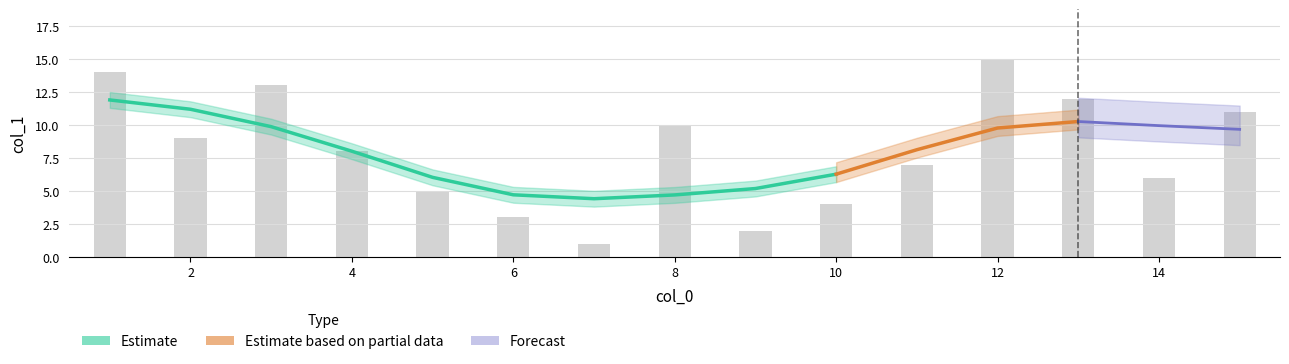

At which label does the data first exceed 8?

2